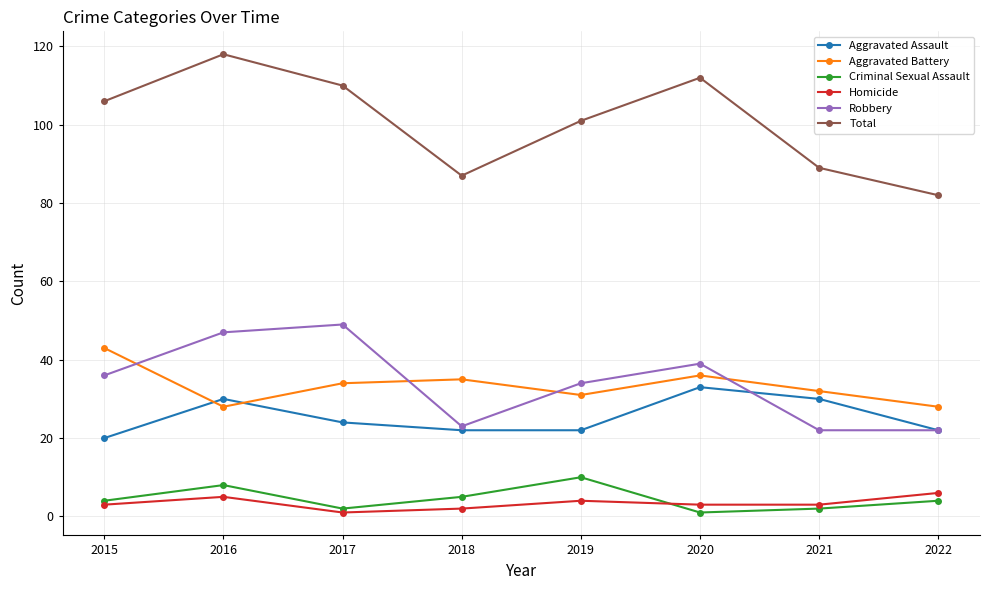

What is the minimum value for Aggravated Assault?

20